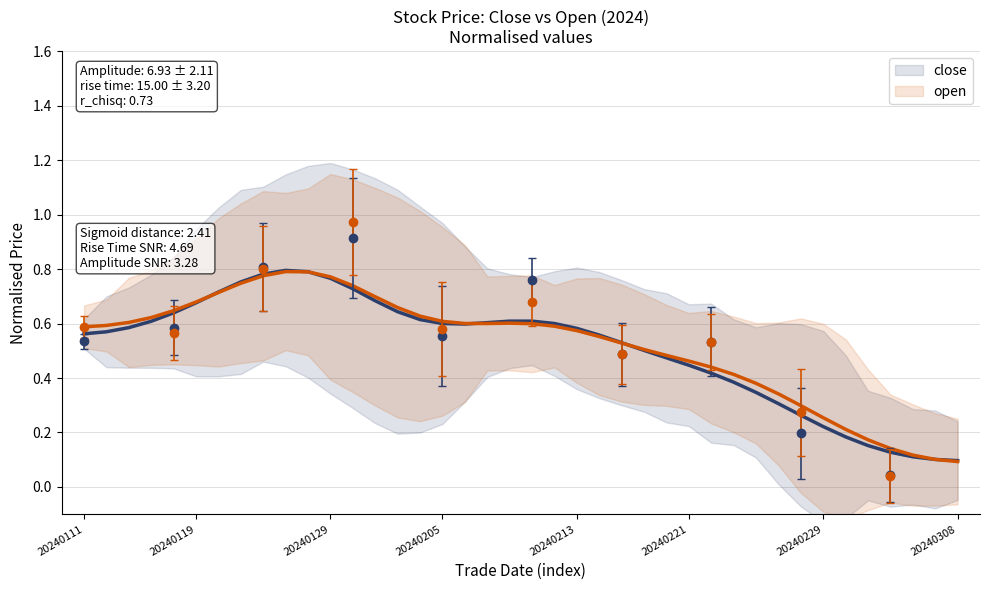

Is it true that open equals 0.1 at 38?

False